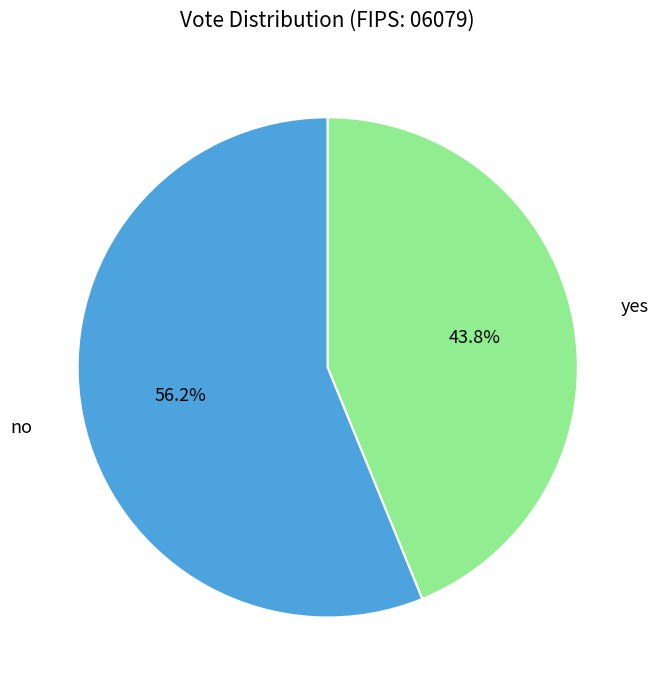

To the nearest percent, what portion does yes represent?

44%